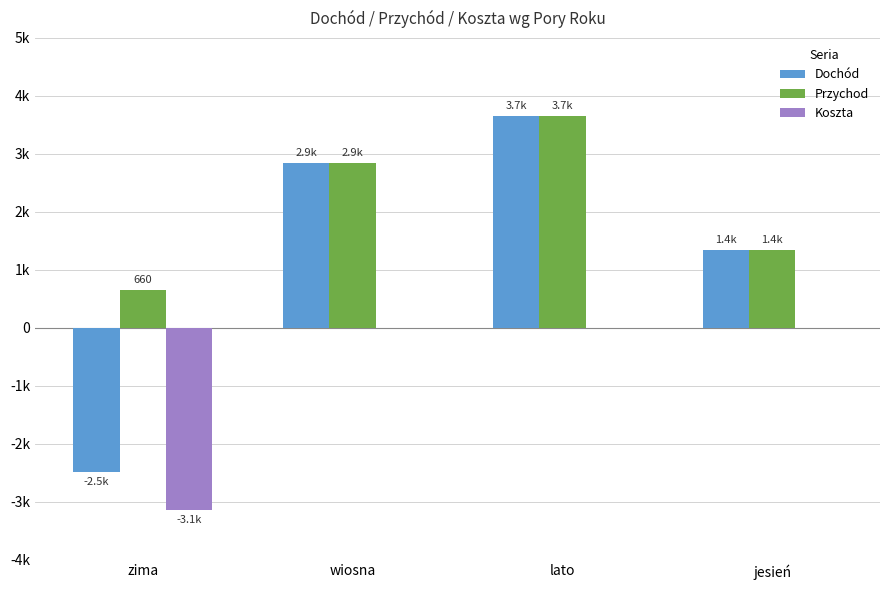

What are all the series names shown in the legend?

Dochód, Przychod, Koszta